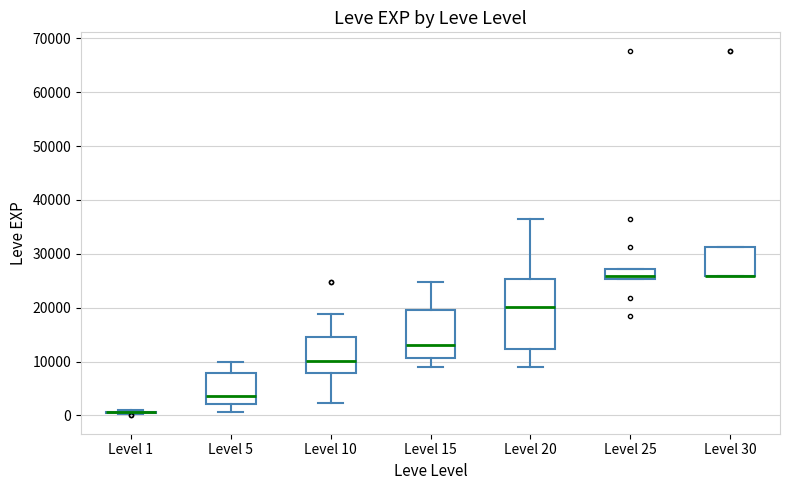

Which box is the tallest, from its lower edge to its upper edge?

Level 20